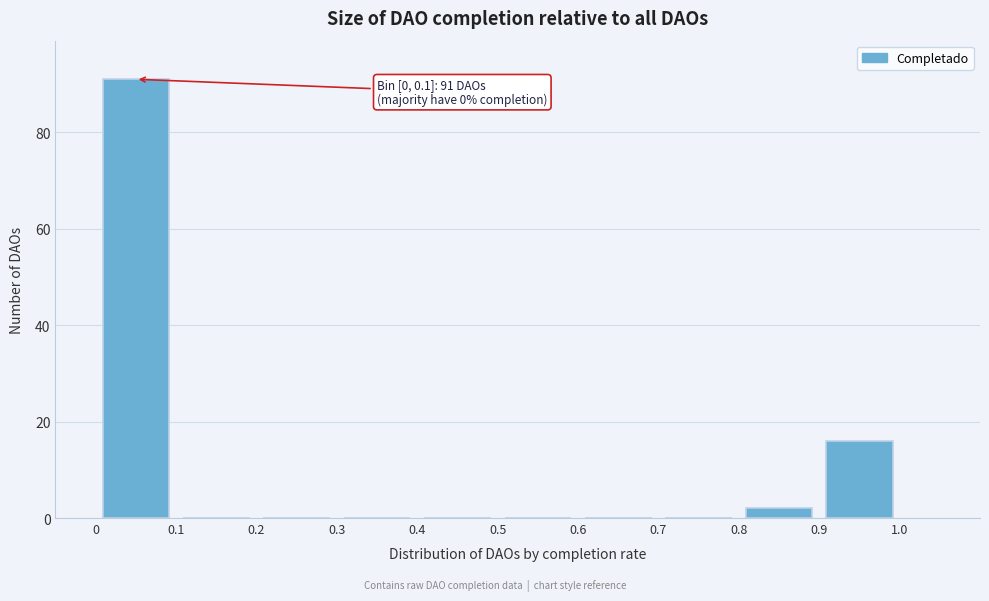

Over which range of the x-axis is the bar tallest?

0 to 0.1